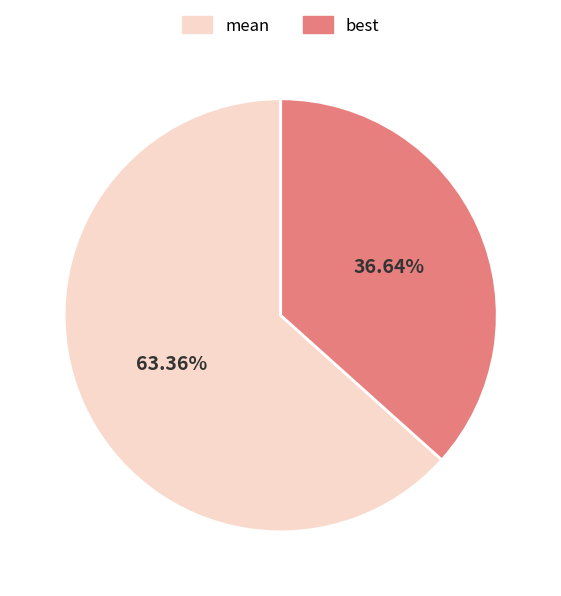

To the nearest percent, what is the average slice percentage?

50%